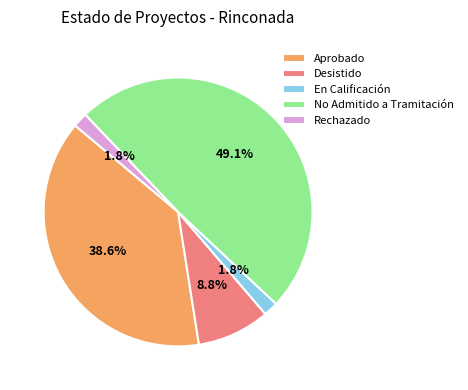

How many segments does this pie chart have?

5